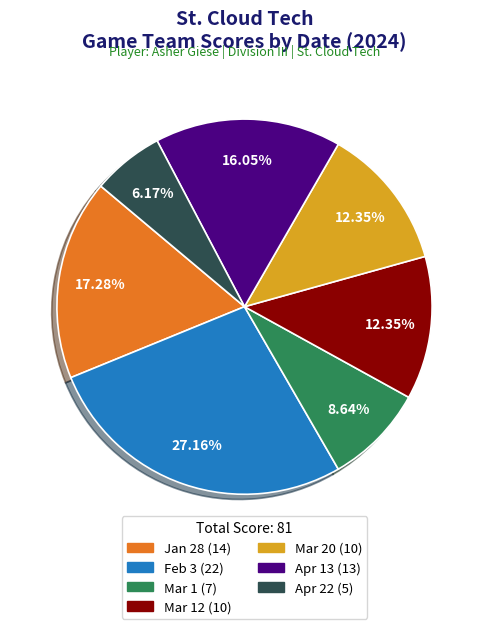

Is there any slice that represents more than half of the pie?

No